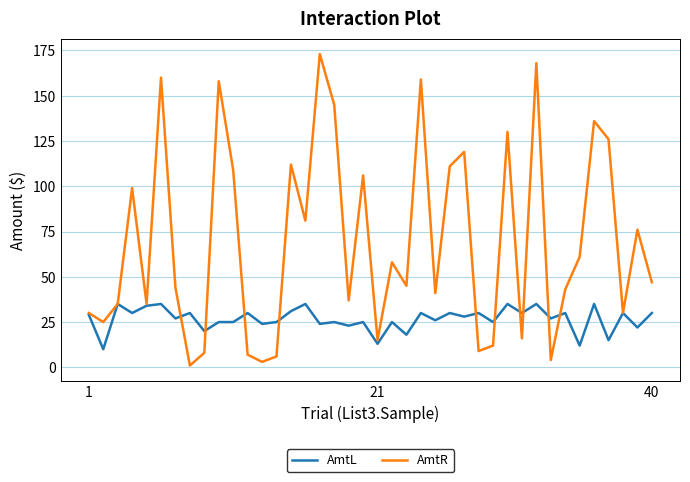

What is the difference between the second highest and minimum values in the AmtL series?

25